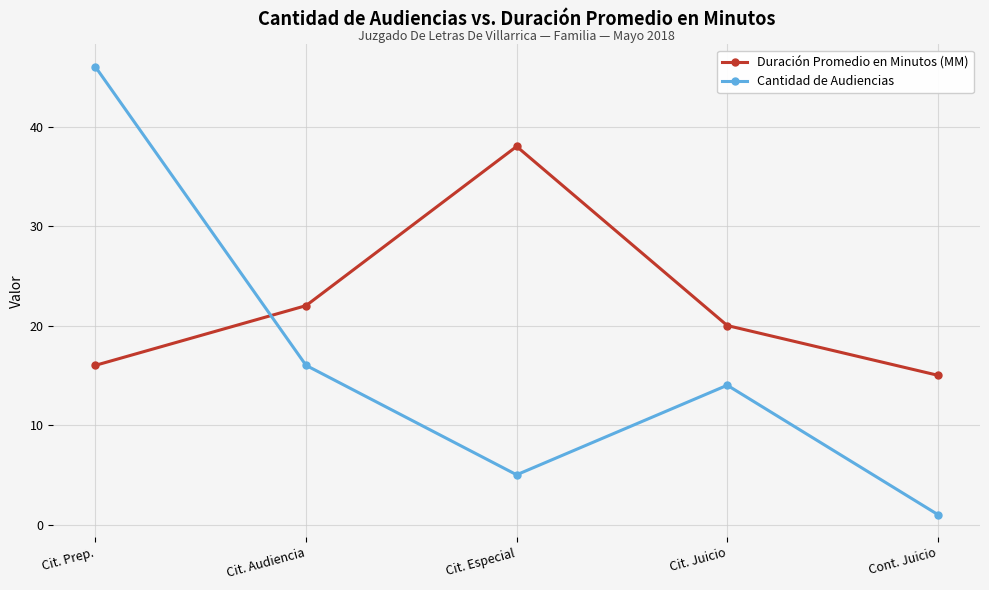

What is the lowest value of the Duración Promedio en Minutos (MM) series?

15